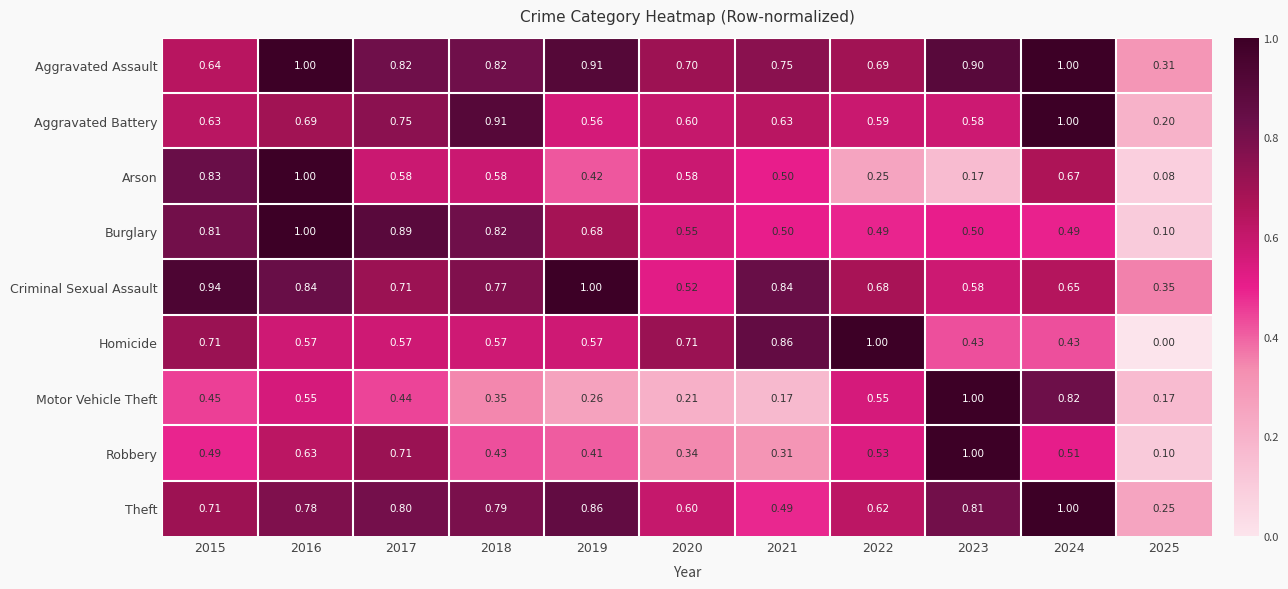

Is the value of Aggravated Battery at 2022 greater than the value of Arson at 2024?

No